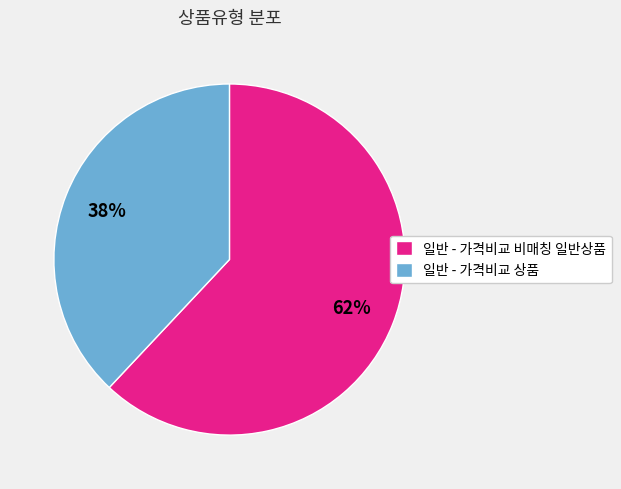

Is it true that 일반 - 가격비교 상품 is 38% of the pie?

True